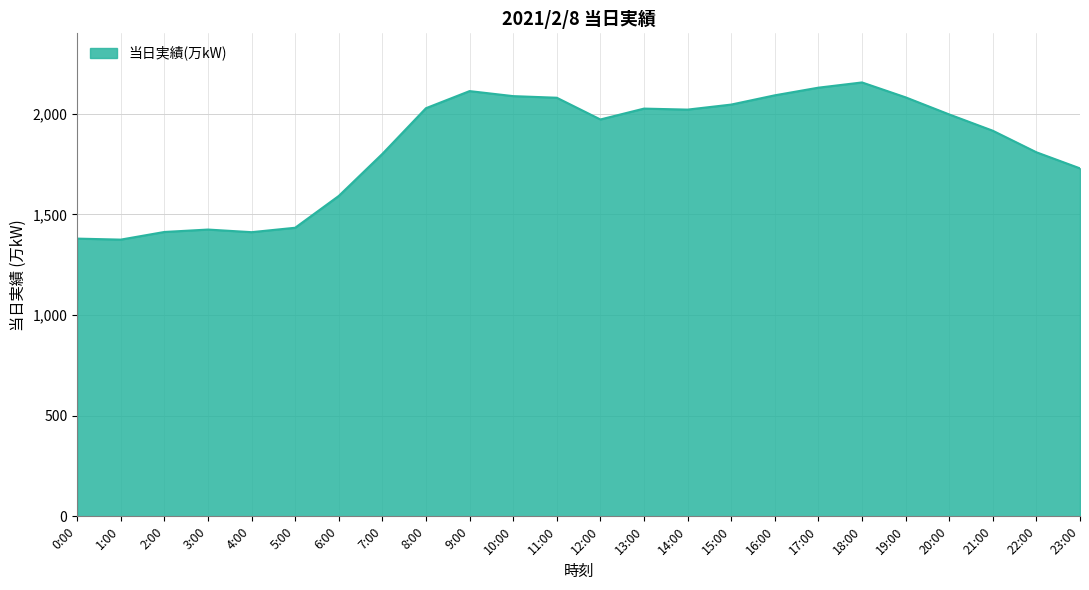

What is the difference between the maximum and minimum values?

781